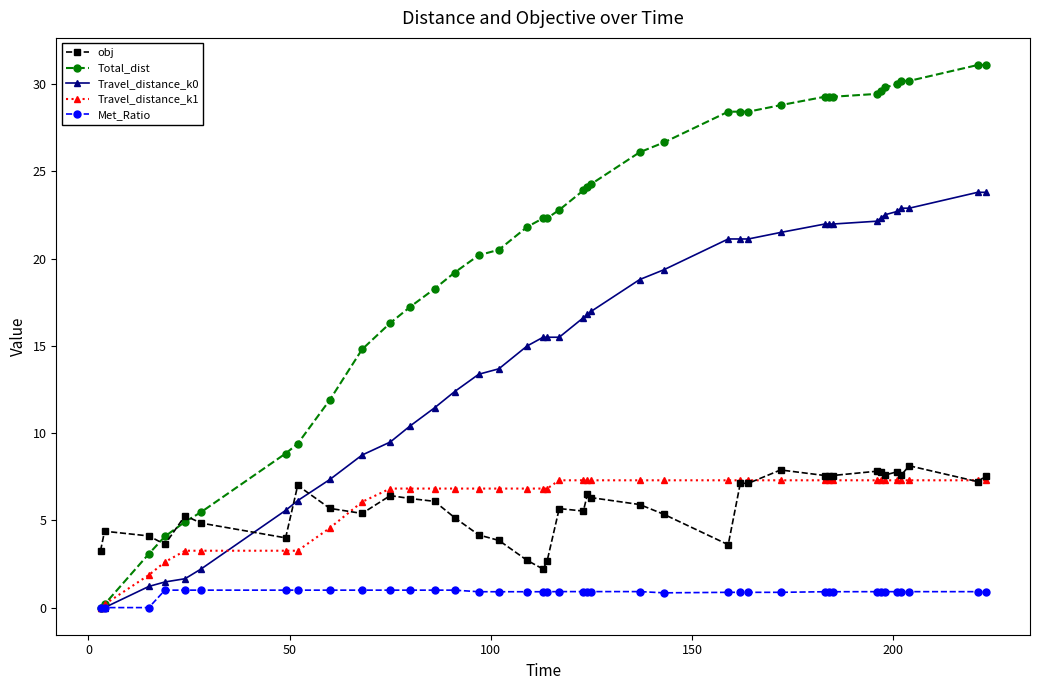

True or false: Travel_distance_k0 and obj intersect in this chart.

True